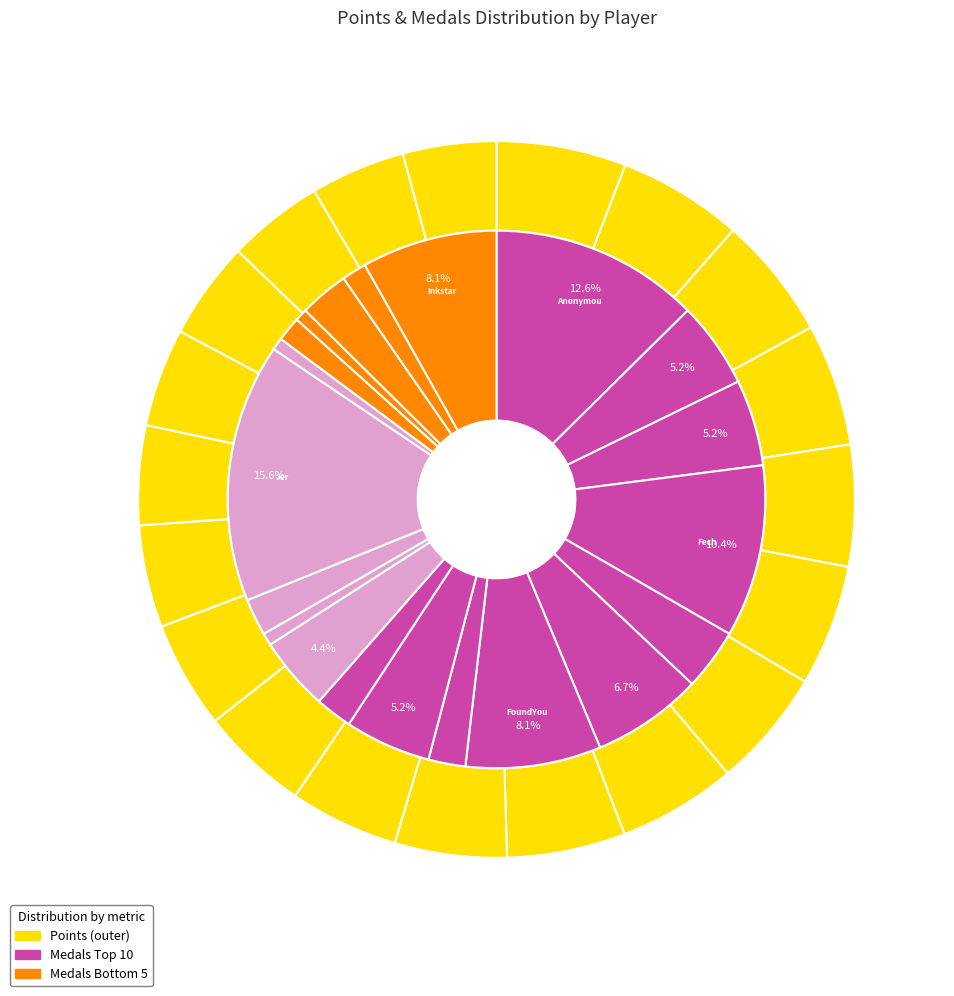

To the nearest percent, what is the combined percentage of Weegee and frededish?

9%